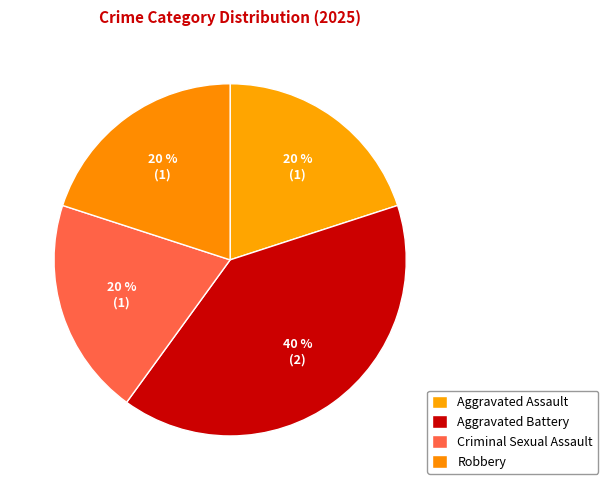

The Aggravated Assault slice represents 27% of the pie. True or false?

False